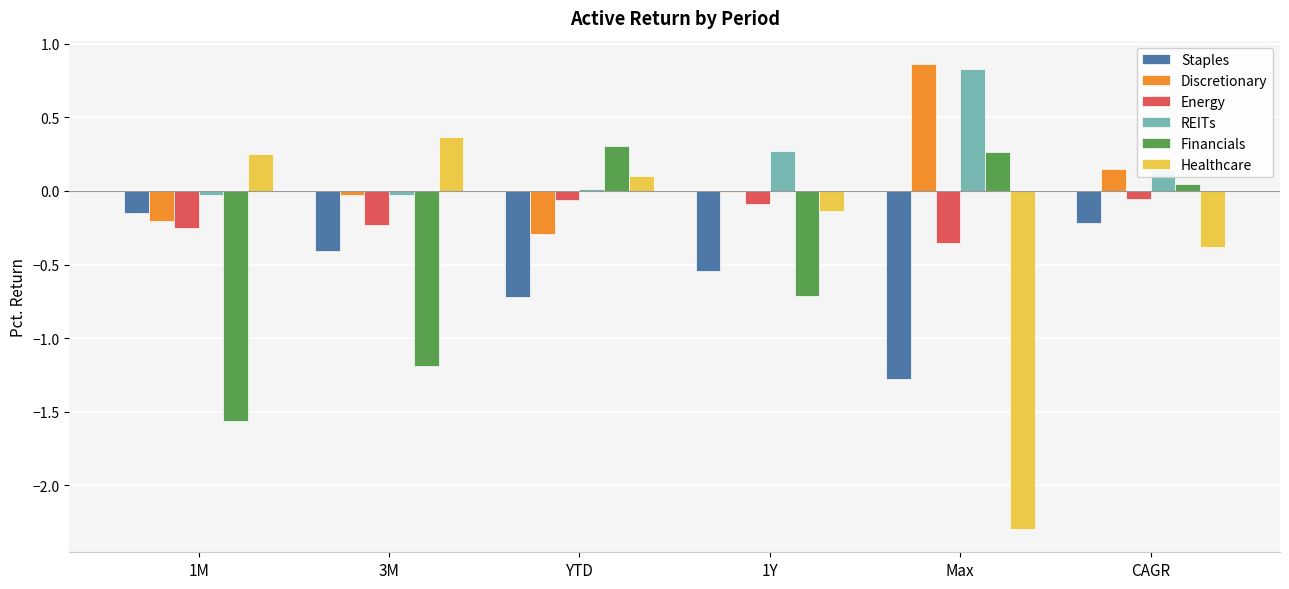

Is the value of Financials at 1M greater than the value of REITs at 3M?

No